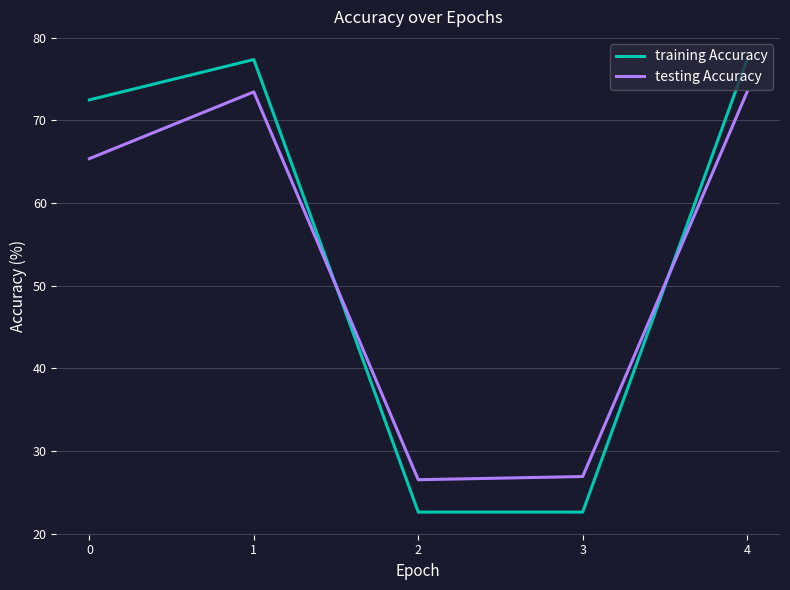

In testing Accuracy, how many points are lower than both neighbors (excluding endpoints)?

1